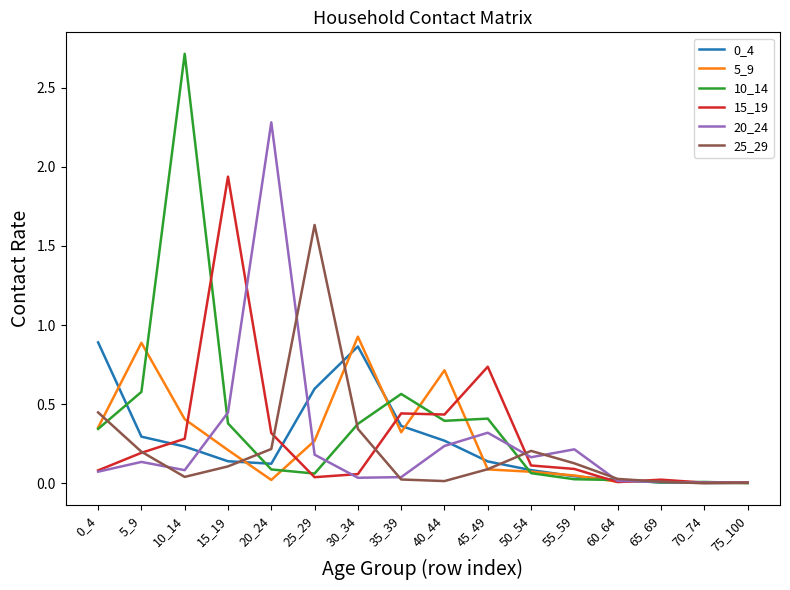

Which series has the largest range (max minus min)?

10_14